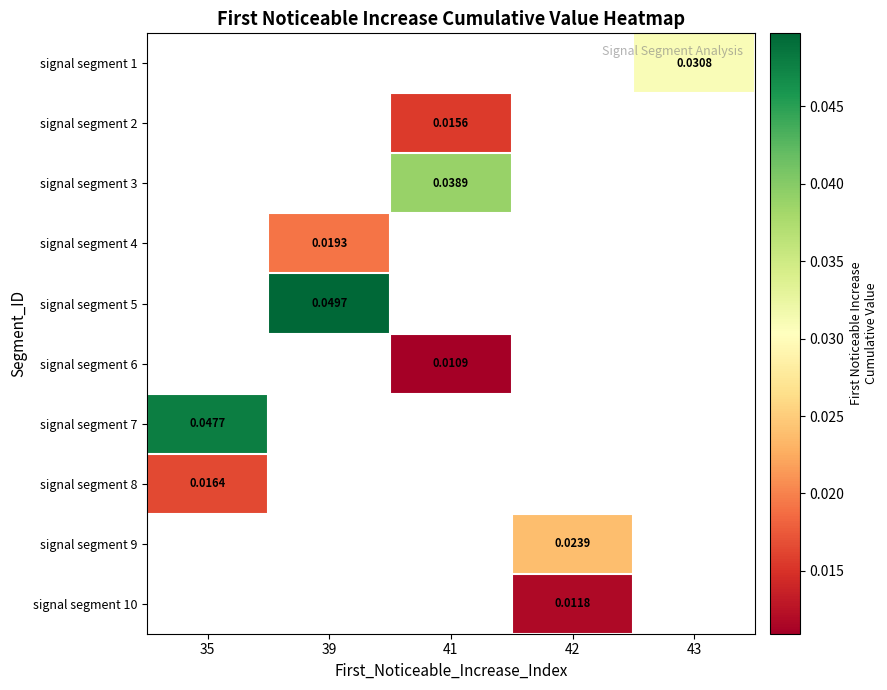

Is the value of signal segment 10 at 39 greater than the value of signal segment 3 at 39?

No